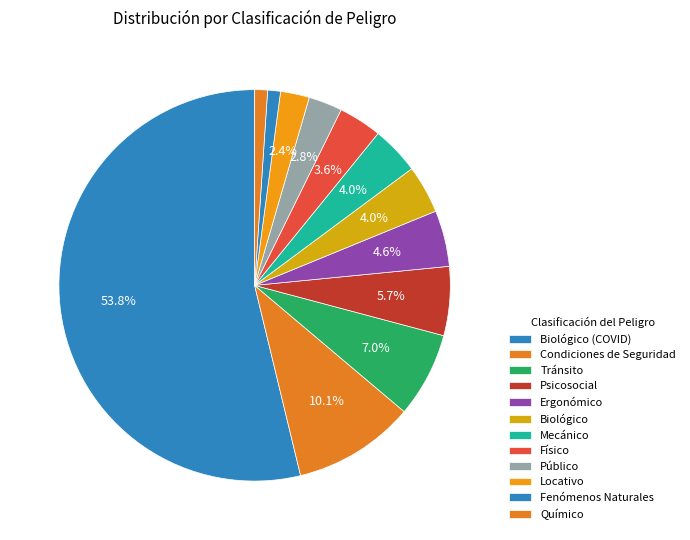

How many segments does this pie chart have?

12